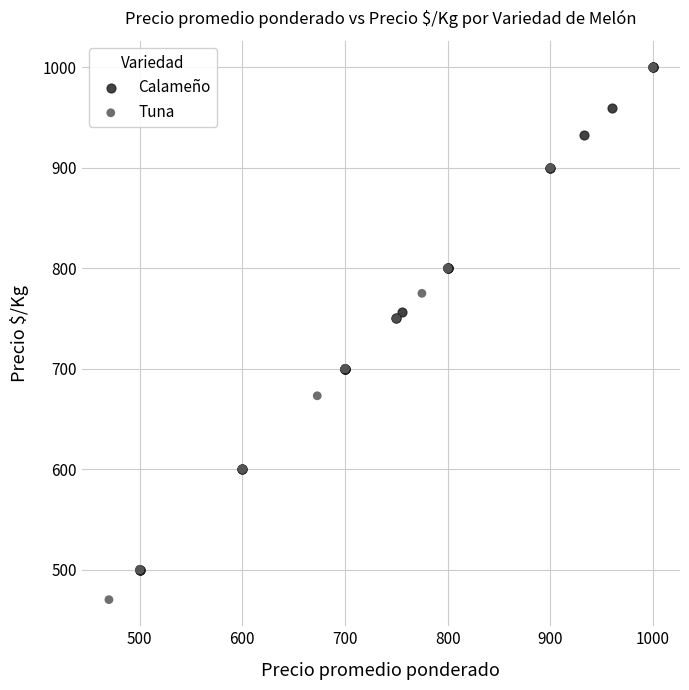

Which series has the widest spread of Y values?

Tuna